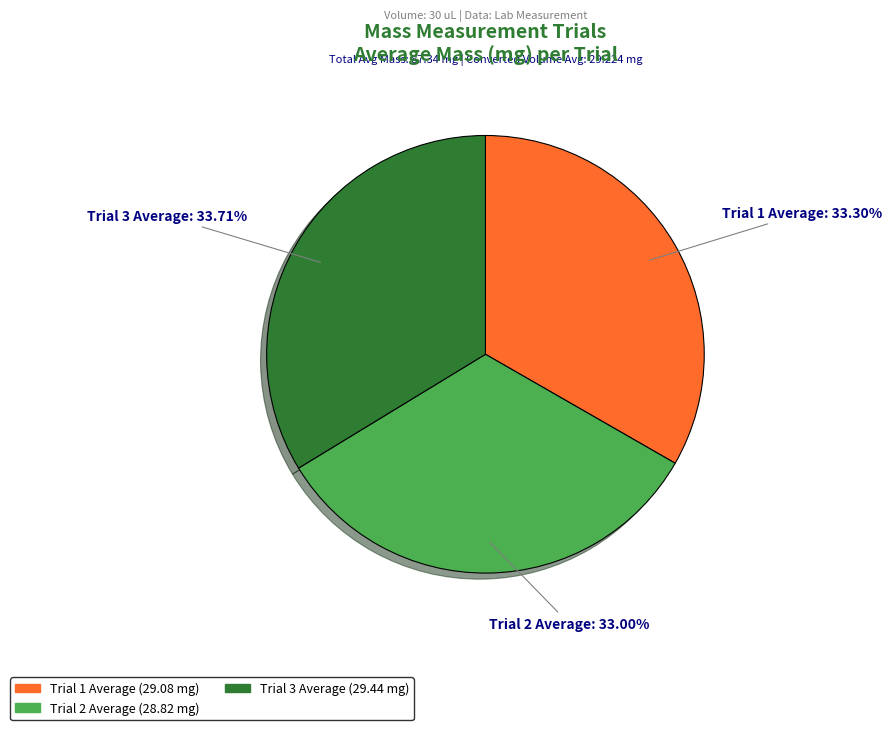

To the nearest percent, what portion does Trial 3 Average represent?

34%